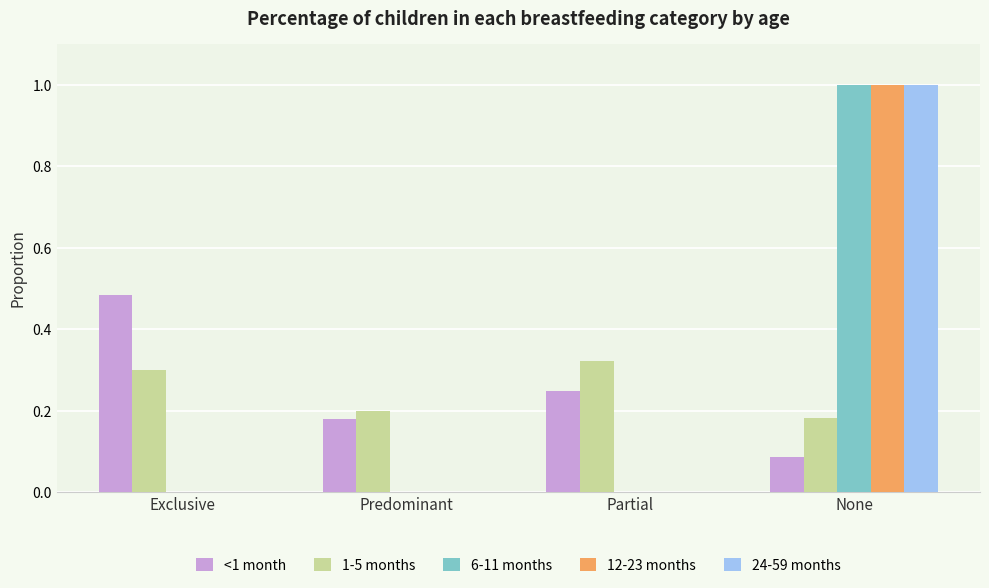

Count the 24-59 months values in the range 0 to 1.

4